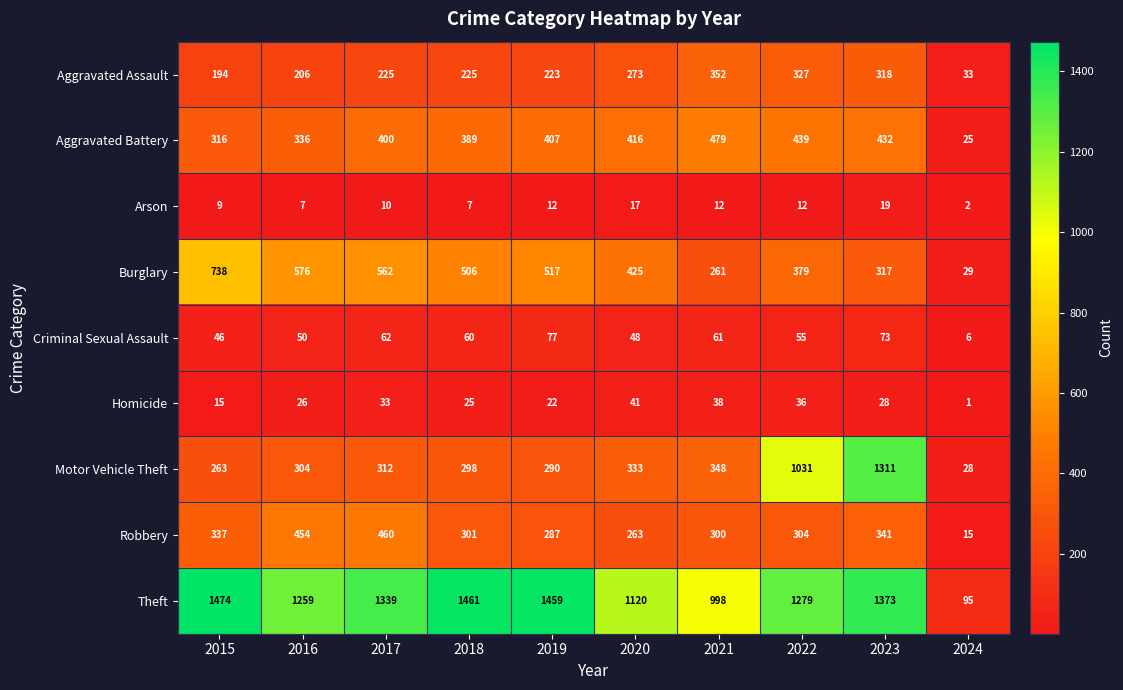

Rank the series at 2021 from lowest to highest value.

Arson, Homicide, Criminal Sexual Assault, Burglary, Robbery, Motor Vehicle Theft, Aggravated Assault, Aggravated Battery, Theft